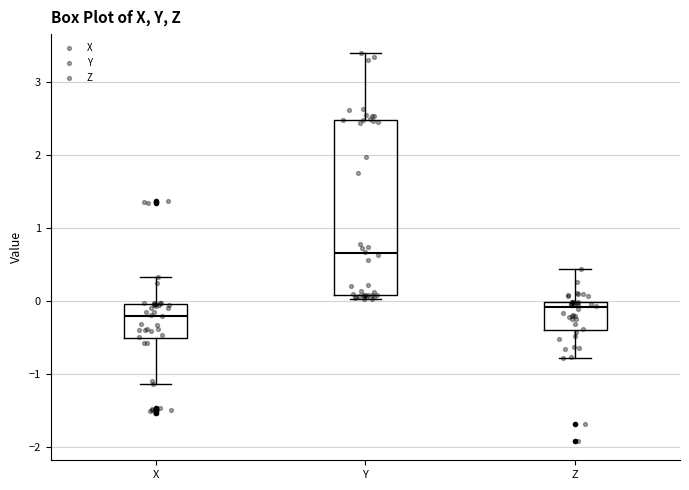

Reading left to right, transcribe this box plot: for each box, give where its median line is, the range the box spans, and where its two whiskers end, as read against the y-axis. The values are not printed on the chart, so give them approximately, as read against the axis.

X: median -0.2, box -0.5 to 0.0, whiskers -1.1 to 0.3
Y: median 0.7, box 0.1 to 2.5, whiskers 0.0 to 3.4
Z: median -0.1, box -0.4 to 0.0, whiskers -0.8 to 0.4